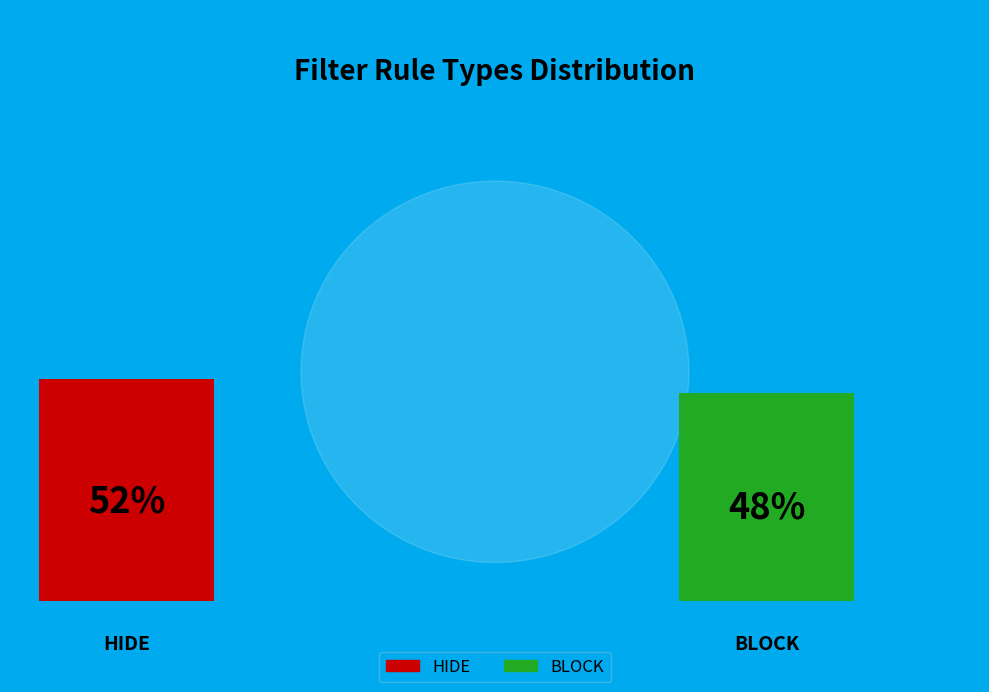

Combined, do HIDE and BLOCK account for over 50%?

Yes